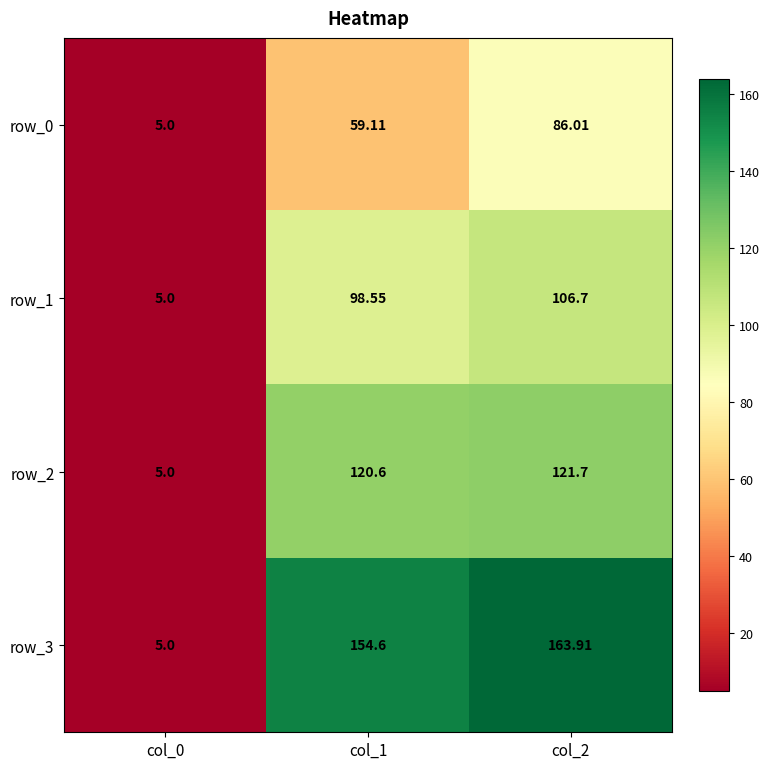

Rank the series by their average value, from lowest to highest.

row_0, row_1, row_2, row_3